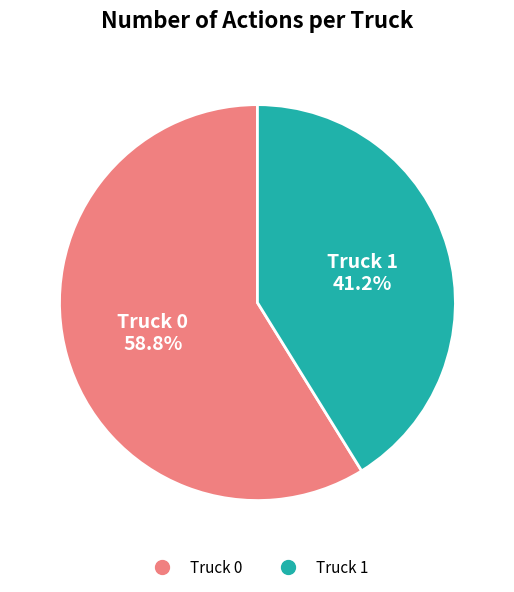

What portion of the pie excludes Truck 0?

41.2%